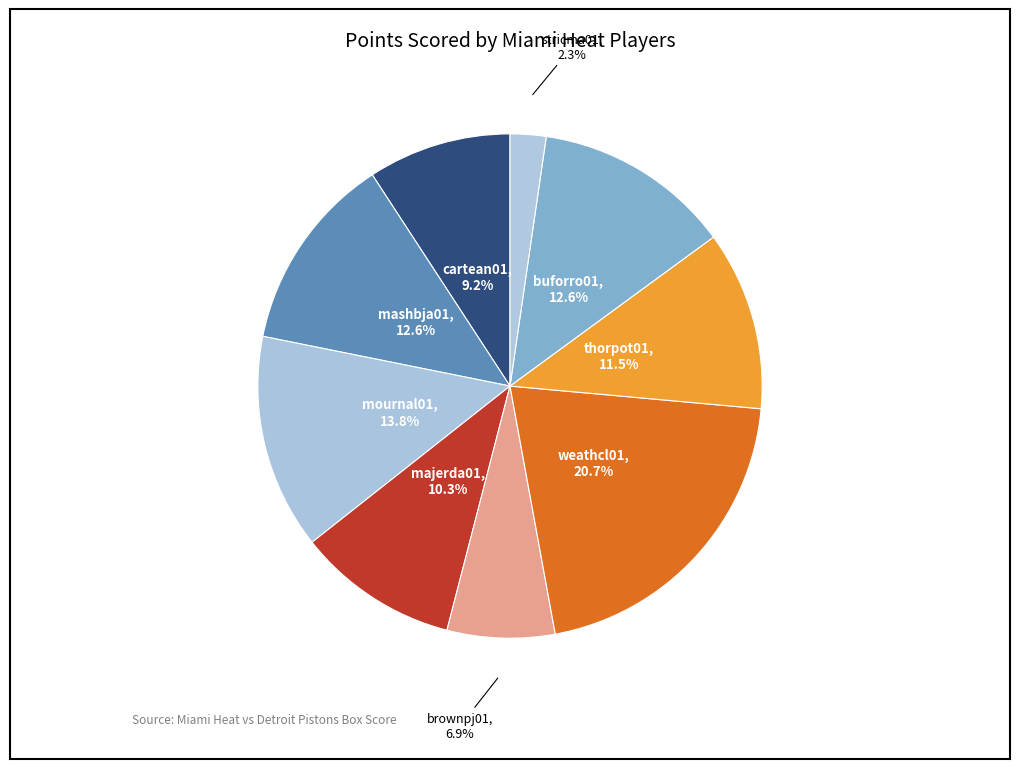

Is there a majority slice in this chart?

No